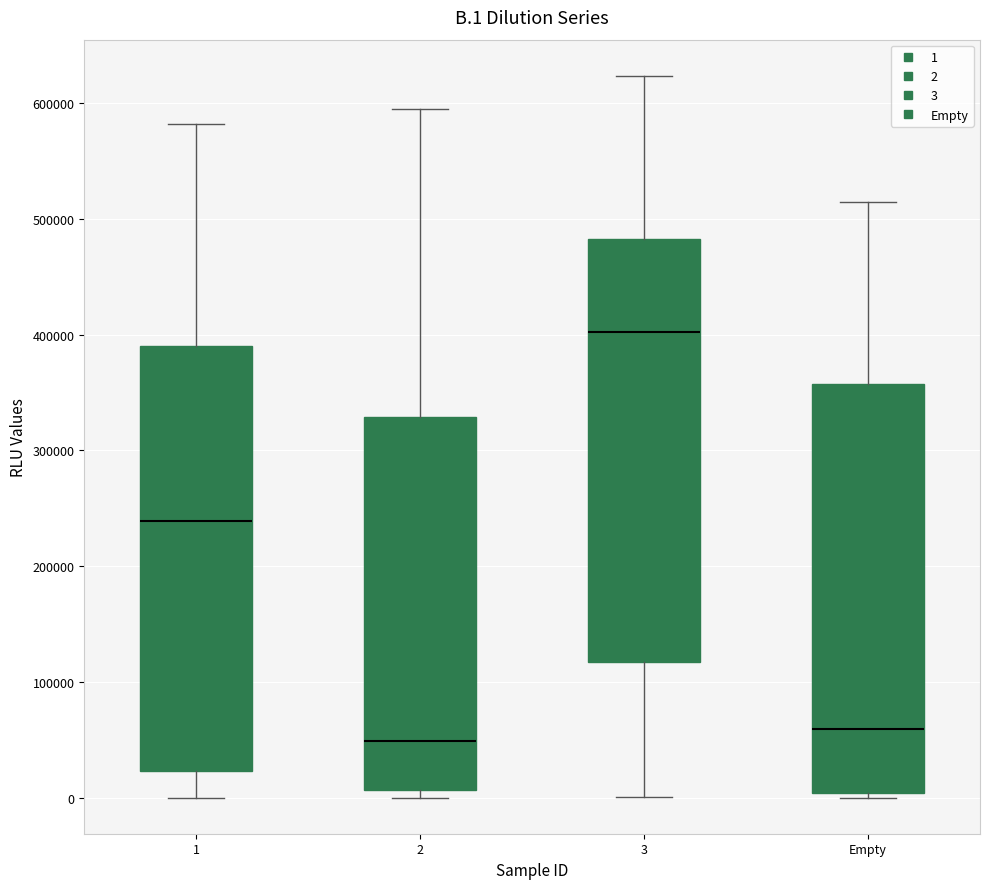

Where does the lower whisker of the box for 1 end on the y-axis? The values are not printed on the chart, so give them approximately, as read against the axis.

0